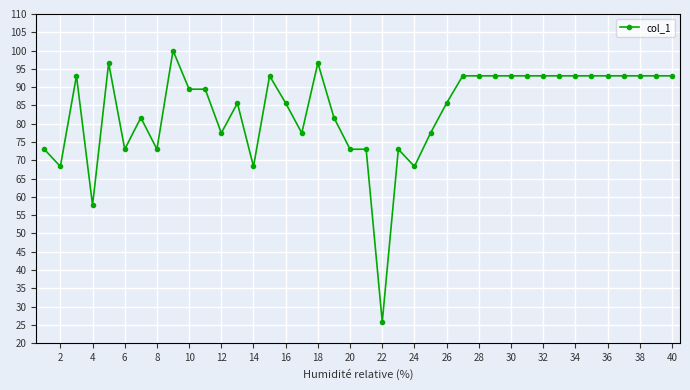

How many data points are less than 89?

19